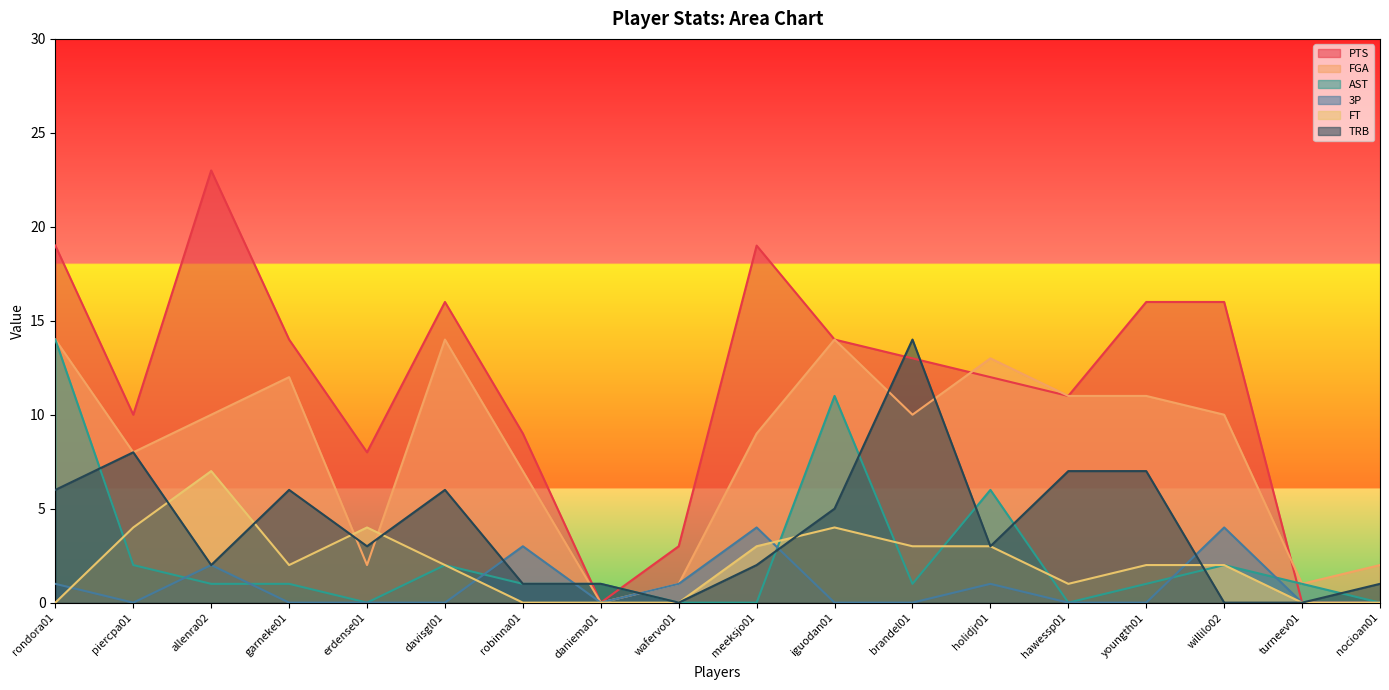

Is it true that 3P equals 4 at meeksjo01?

True